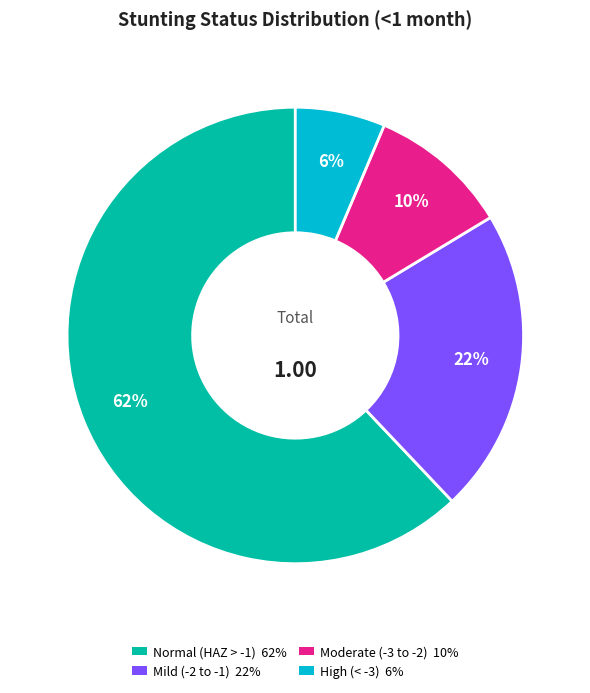

To the nearest percent, what is the average slice percentage?

25%